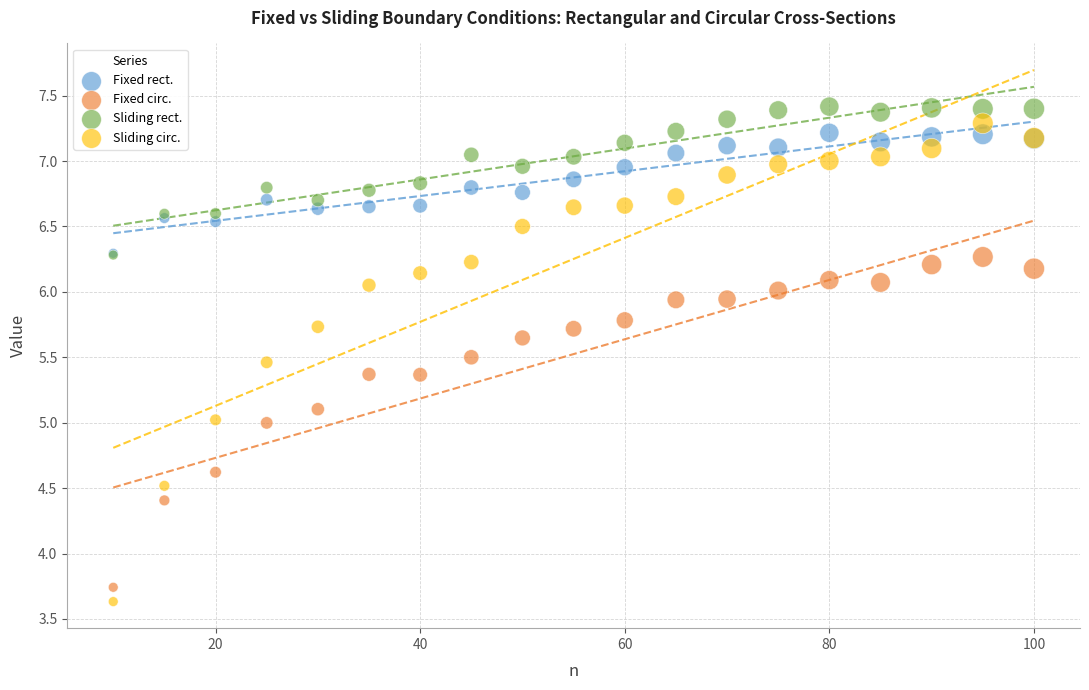

Which series has the widest spread of Y values?

Sliding circ.